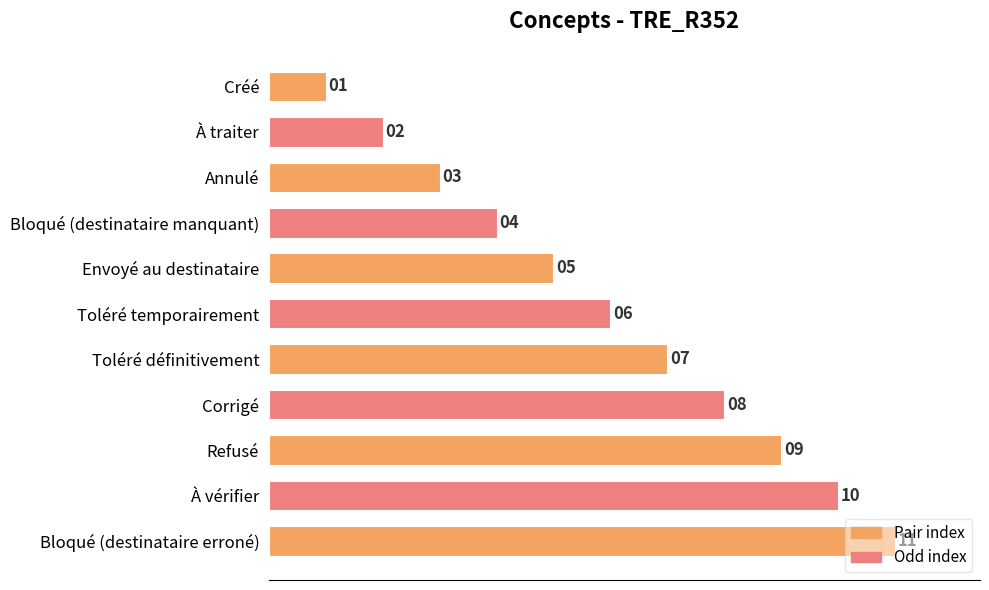

What is the maximum value shown in the chart?

11